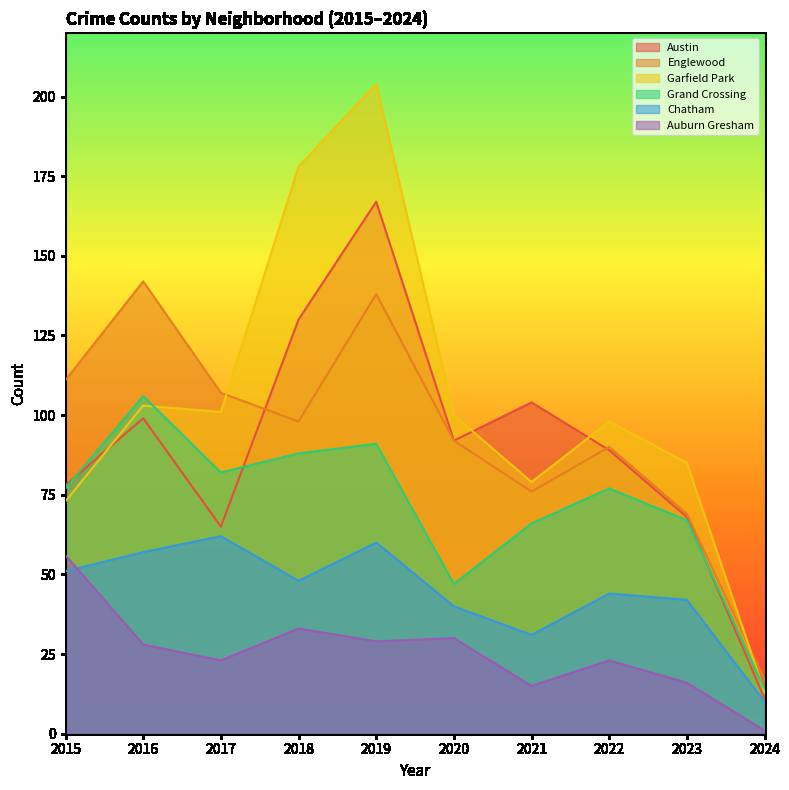

What is the value of the Englewood point at the 1st from the left?

111